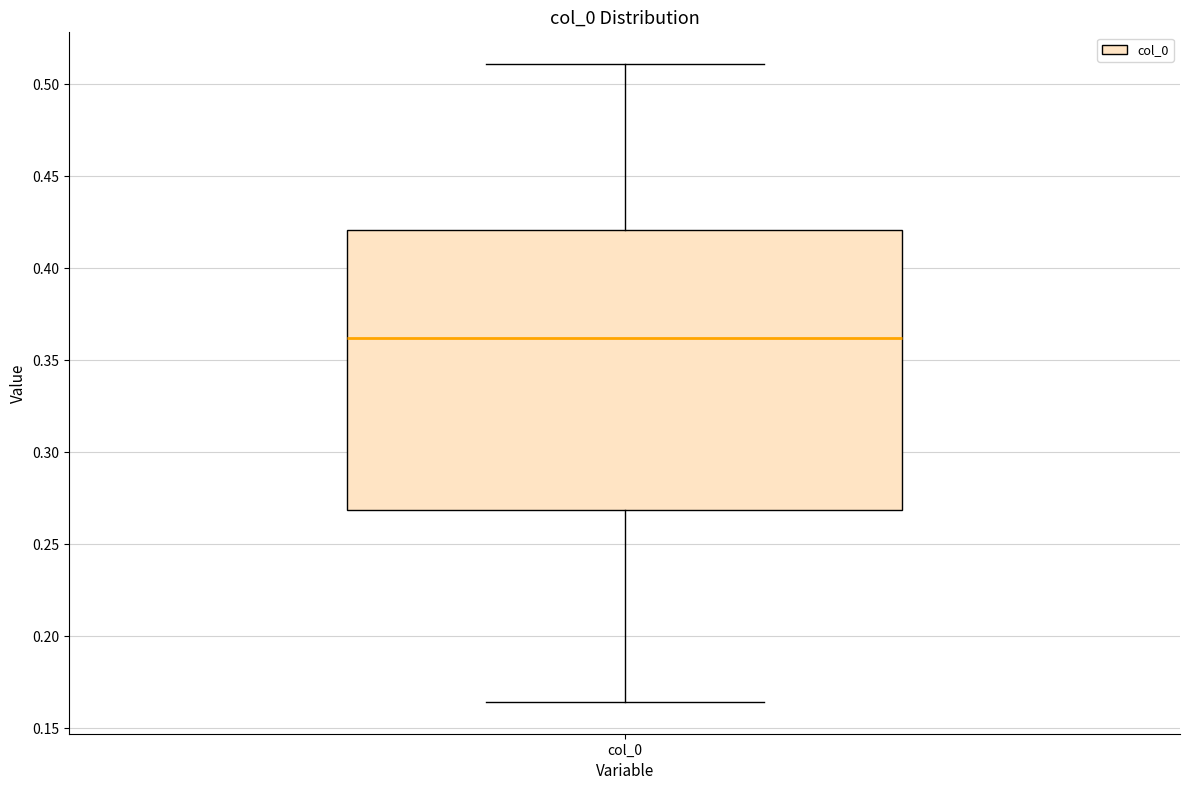

Where does the upper whisker of the box for col_0 end on the y-axis? The values are not printed on the chart, so give them approximately, as read against the axis.

0.510